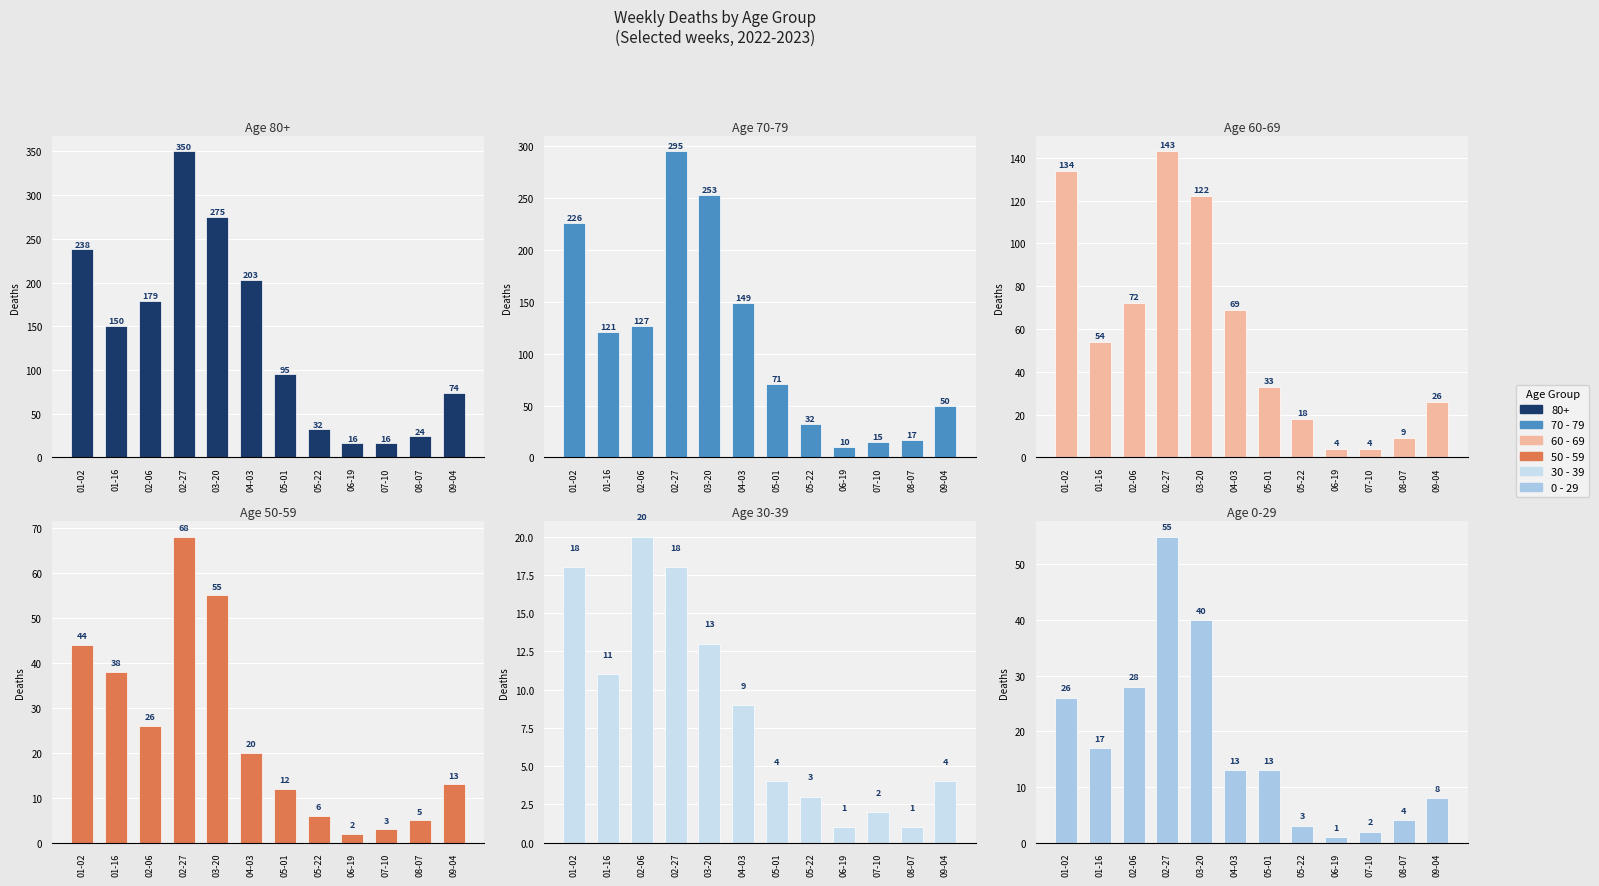

What is the difference between the 70 - 79 values at 03-20 and 09-04?

203